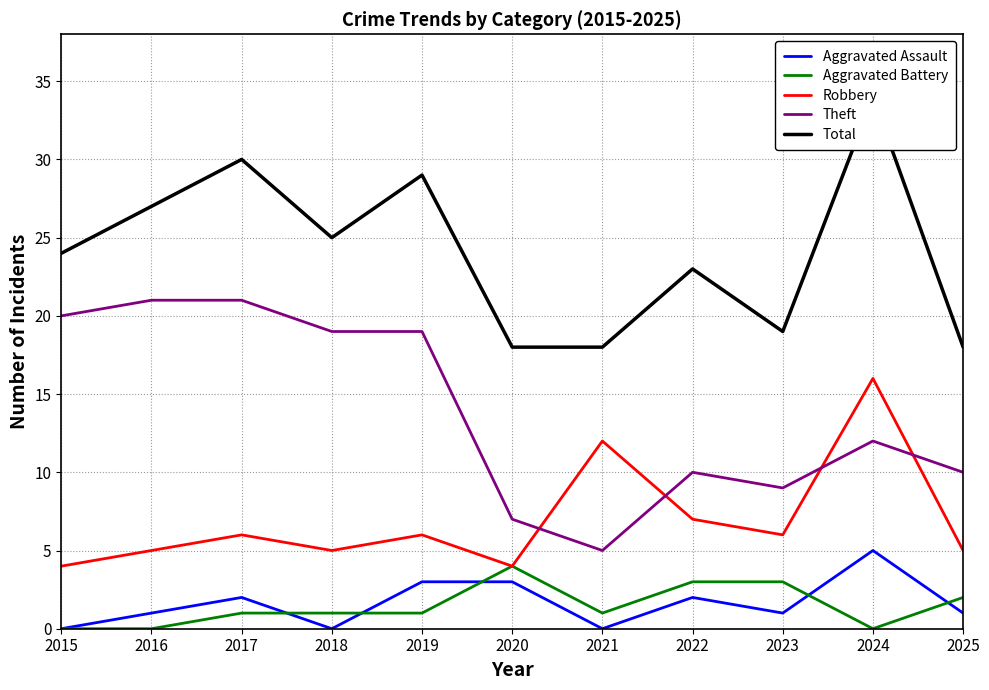

What is the total value across all series at 2017?

60